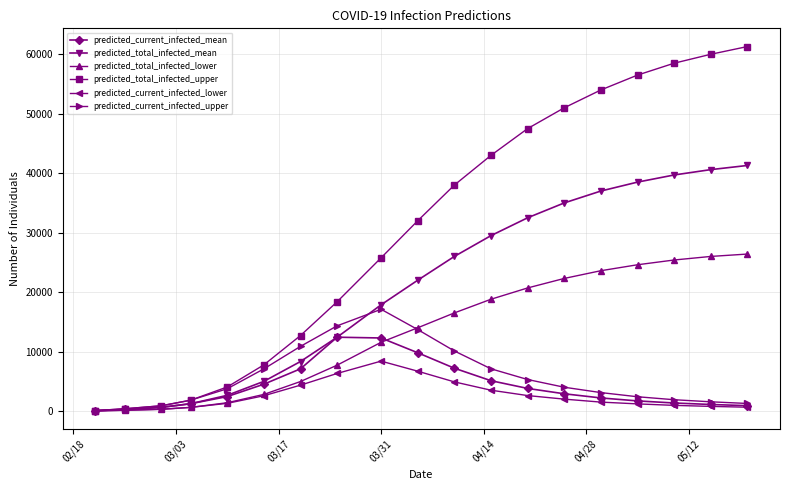

Which series has the widest spread of values?

predicted_total_infected_upper